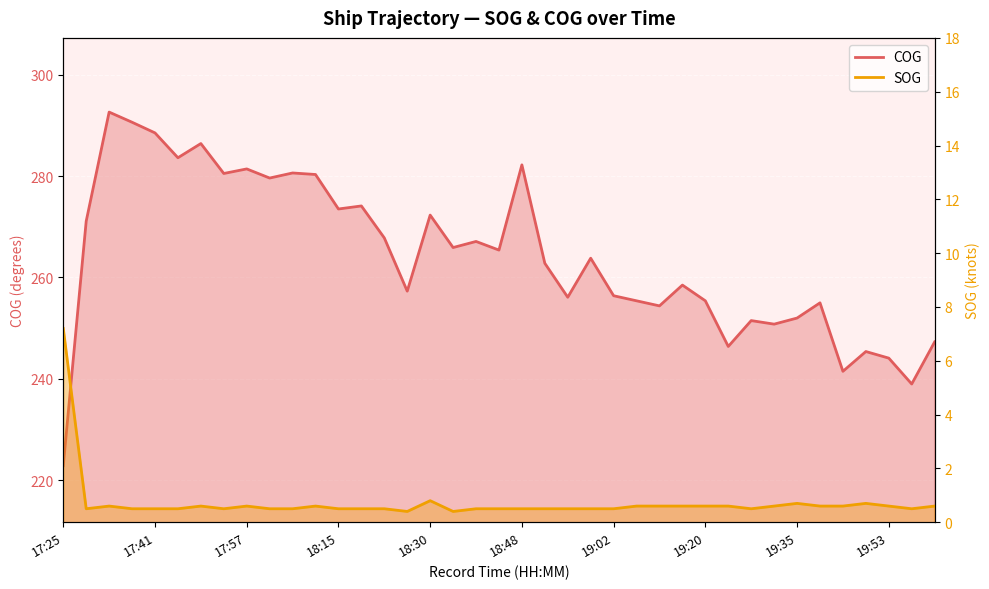

What is the label of the 28th point from the right?

18:09